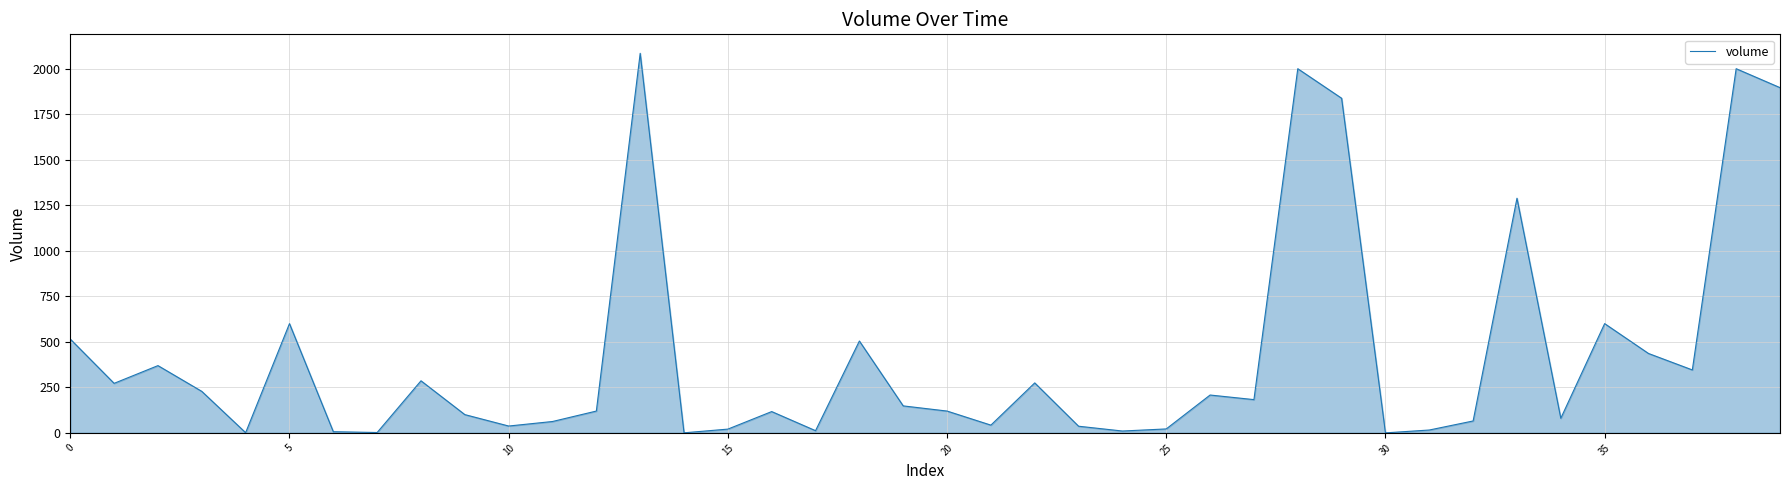

What is the greatest value displayed?

2084.5